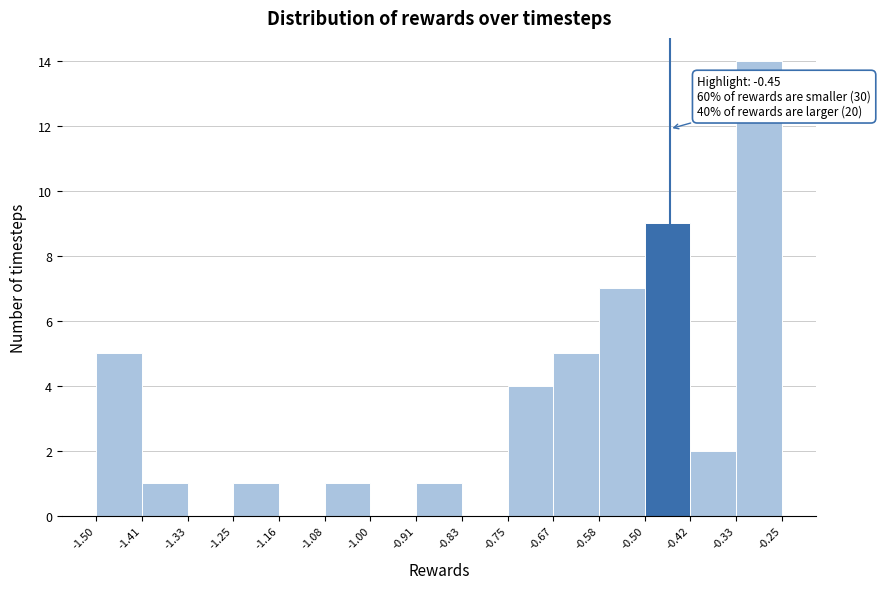

Which range on the x-axis has the tallest bar?

-0.33 to -0.25